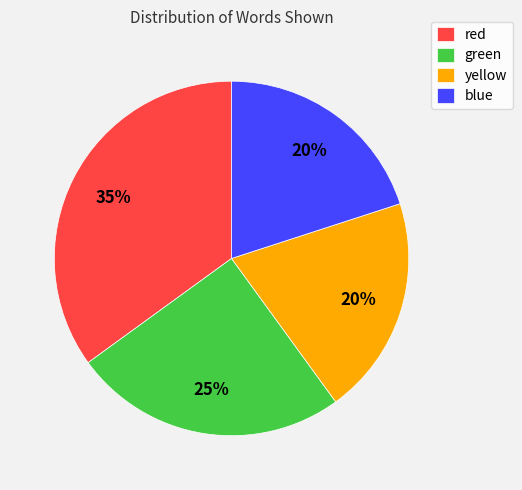

What is the ratio of the value at red to the value at green?

1.4